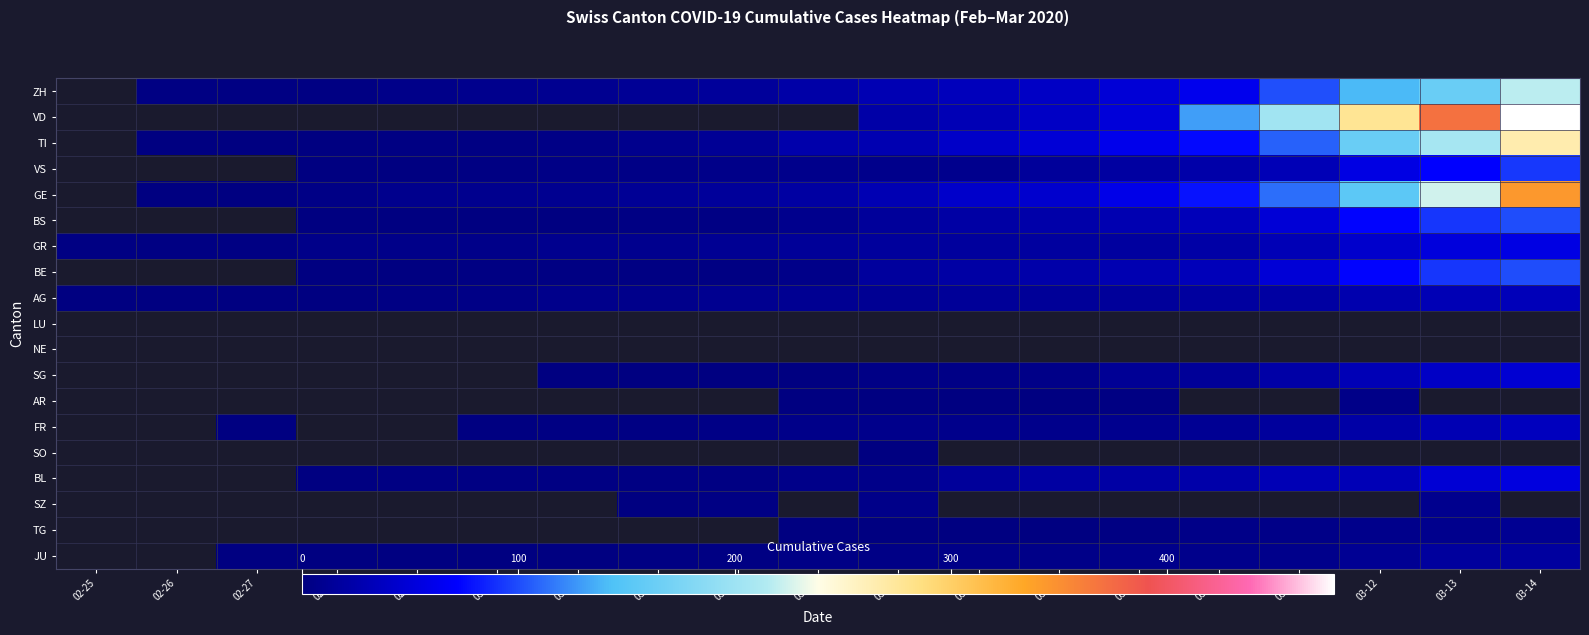

Is the value of TG at 02-26 greater than the value of SG at 03-03?

No